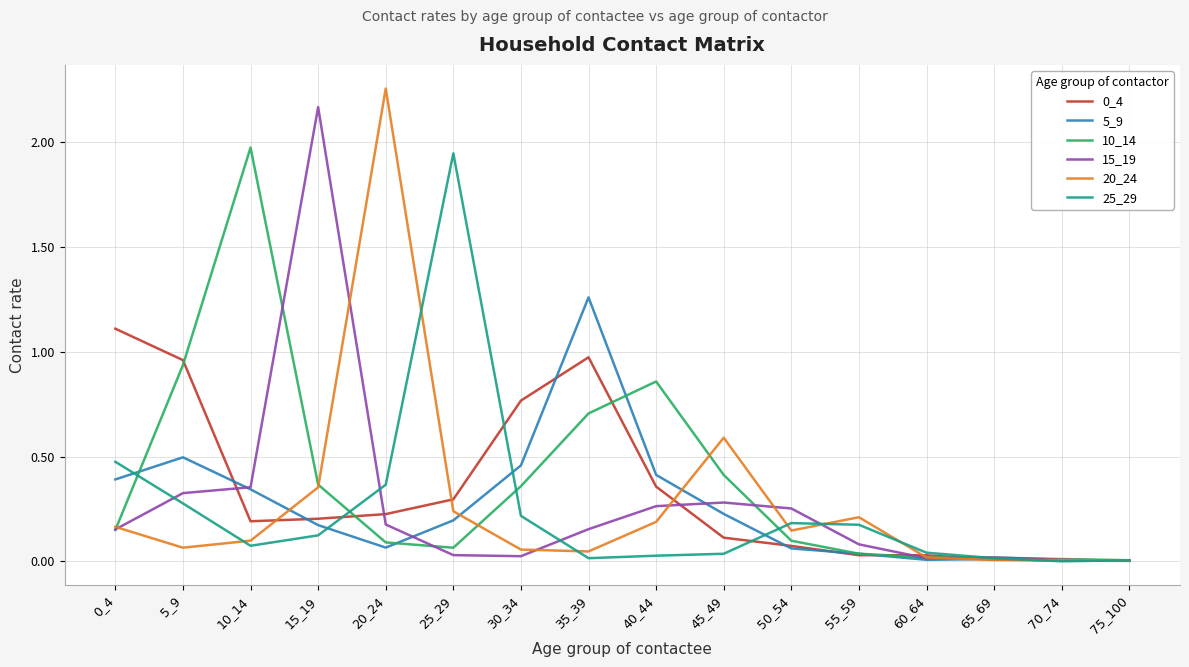

Is the value of 20_24 at 45_49 greater than the value of 5_9 at 35_39?

No